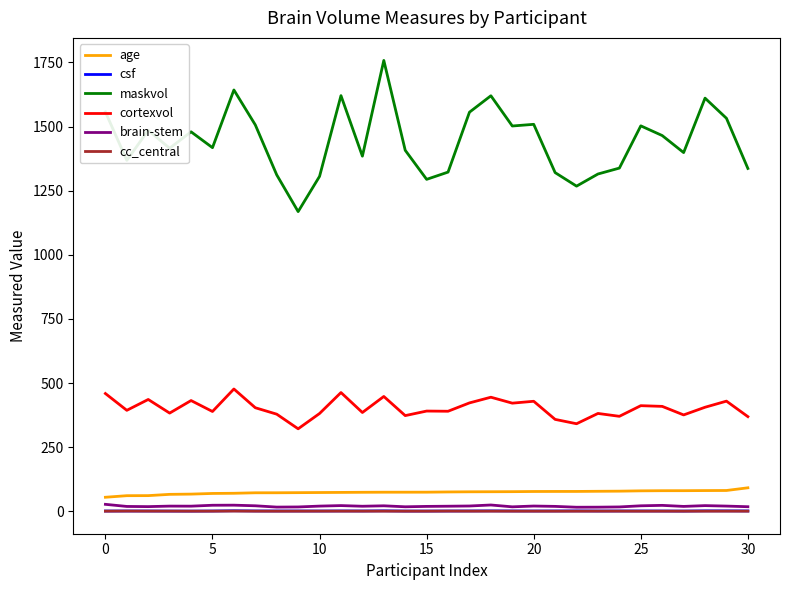

Which series has the largest total across all categories?

maskvol